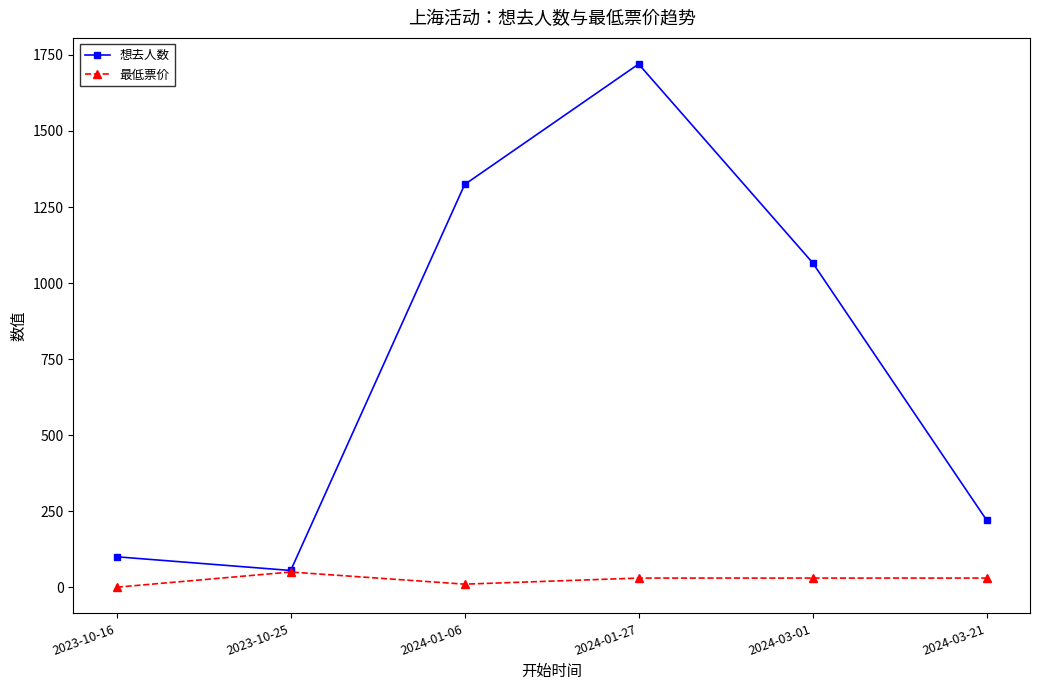

What are all the series names shown in the legend?

想去人数, 最低票价